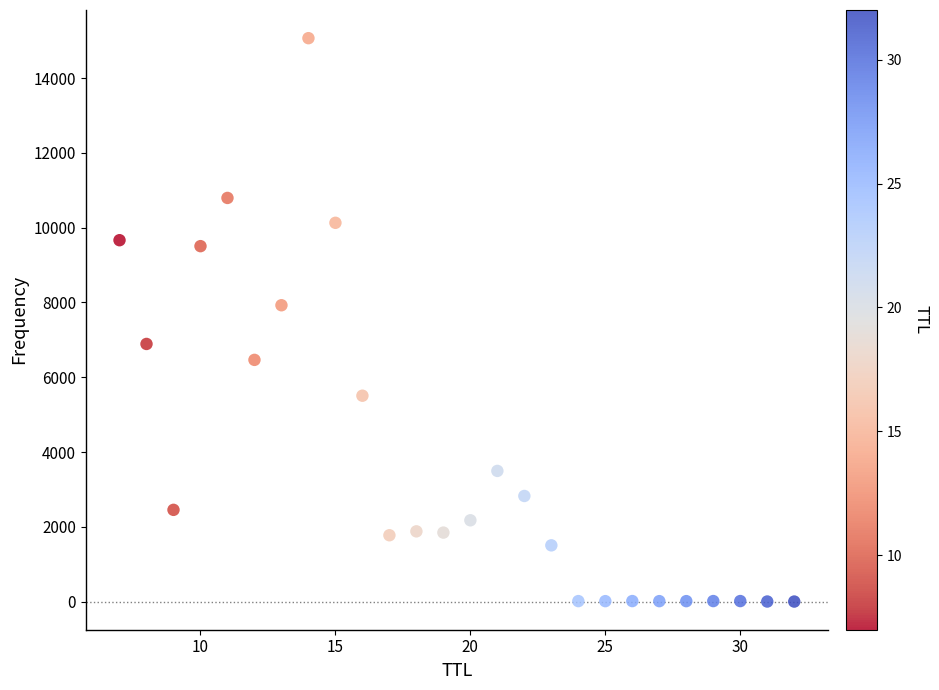

What Y value in the scatter plot is closest to 7534?

7925